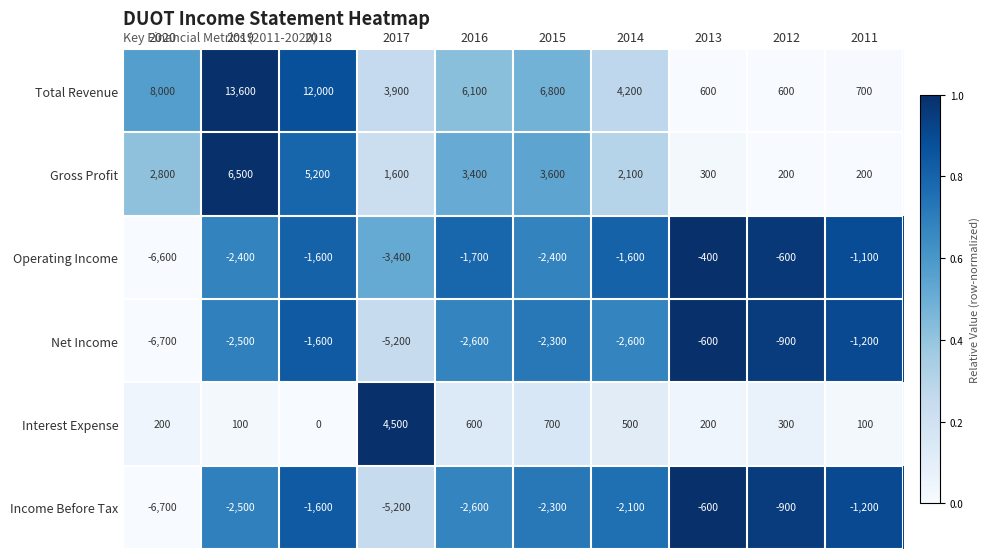

What value does the Gross Profit series have at 2020, to the nearest 10?

2800